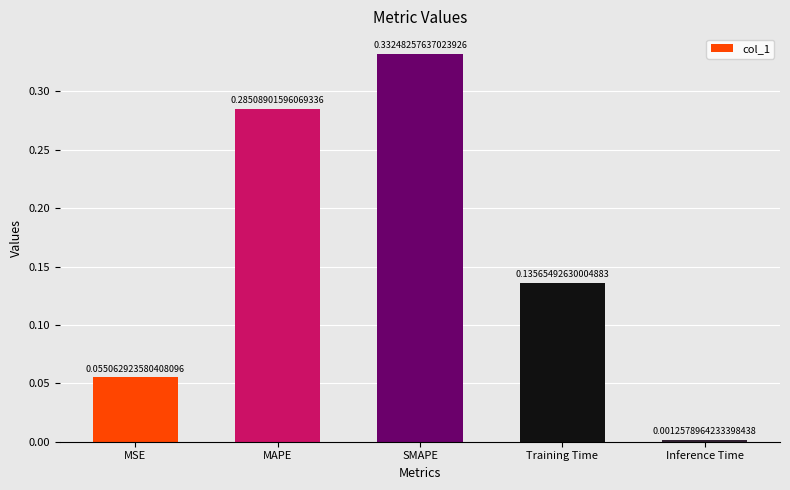

Which has a higher value, Training Time or Inference Time?

Training Time